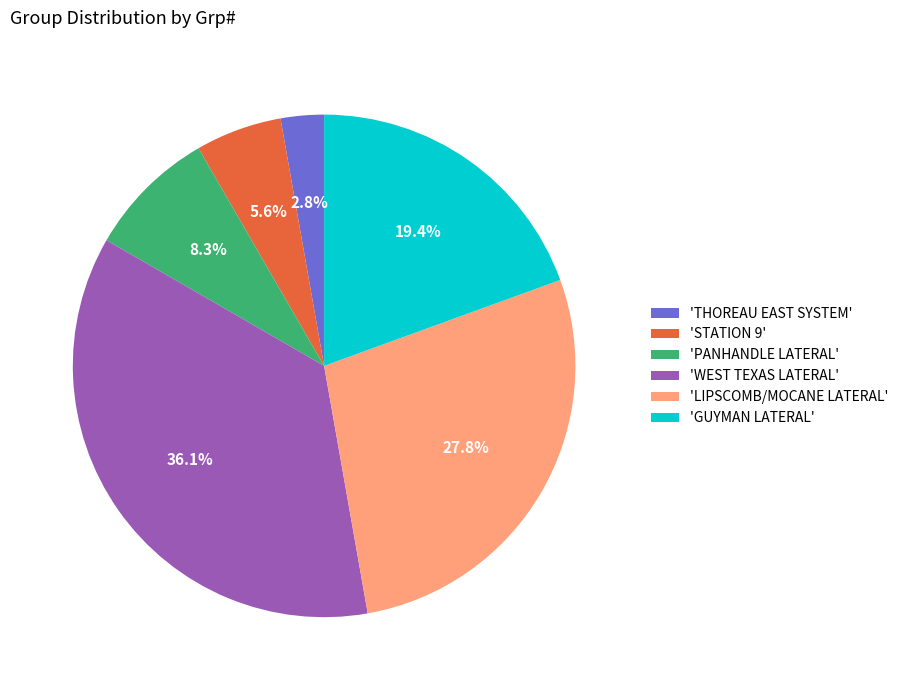

What is the total percentage of 'LIPSCOMB/MOCANE LATERAL' and 'THOREAU EAST SYSTEM'?

30.6%